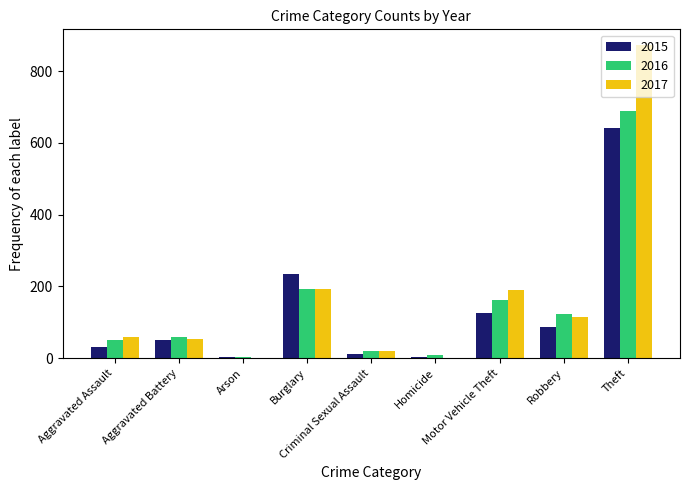

At which category is the sum across all series the highest?

Theft